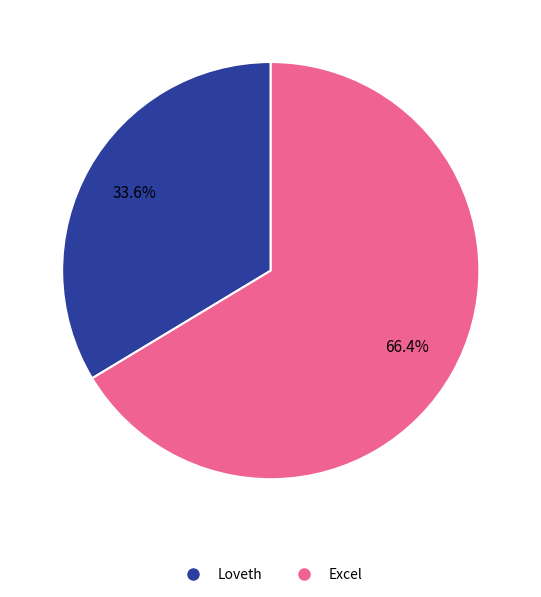

Do Excel and Loveth together represent more than half of the pie?

Yes